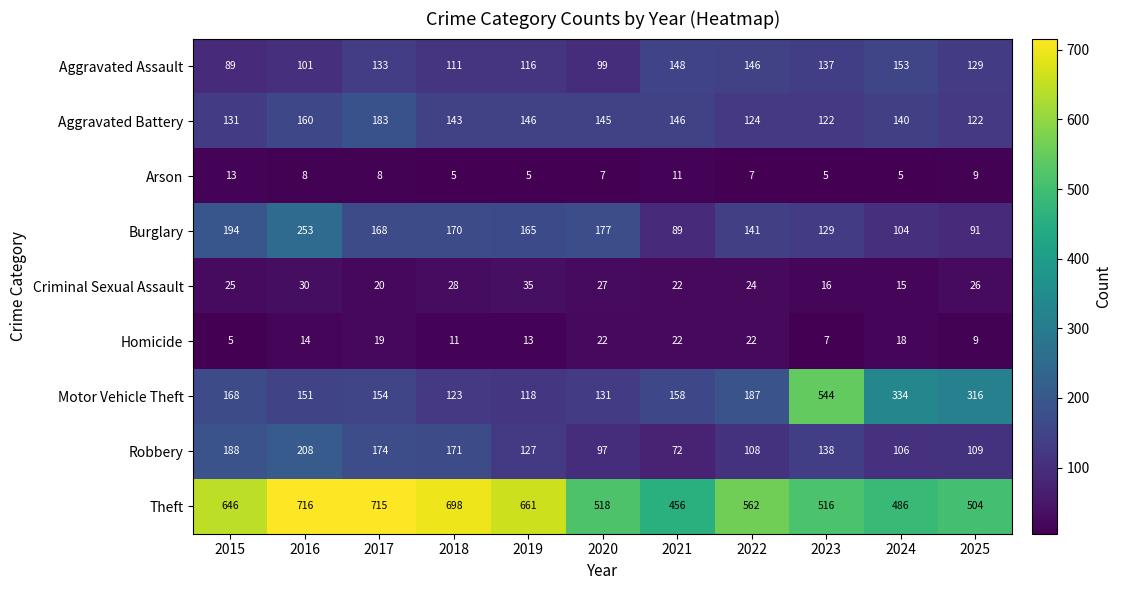

True or false: Aggravated Battery has a value of 145 at 2020.

True